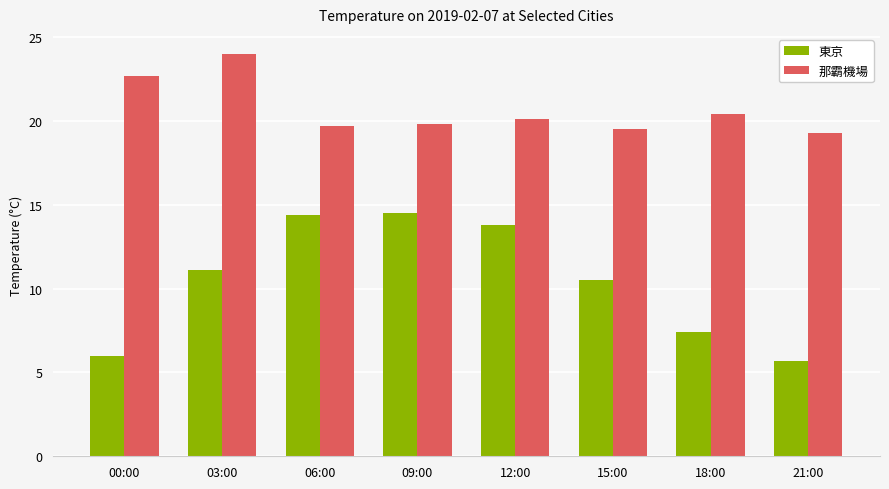

Is it true that 東京 equals 8.1 at 06:00?

False